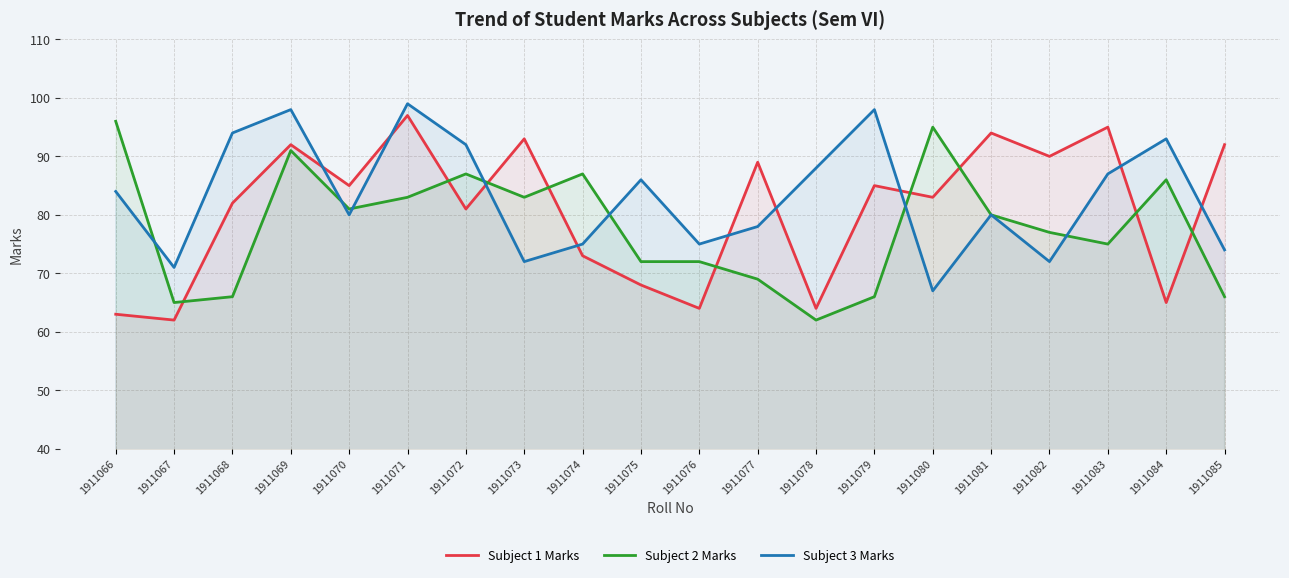

How many data points in Subject 2 Marks are less than 80?

10